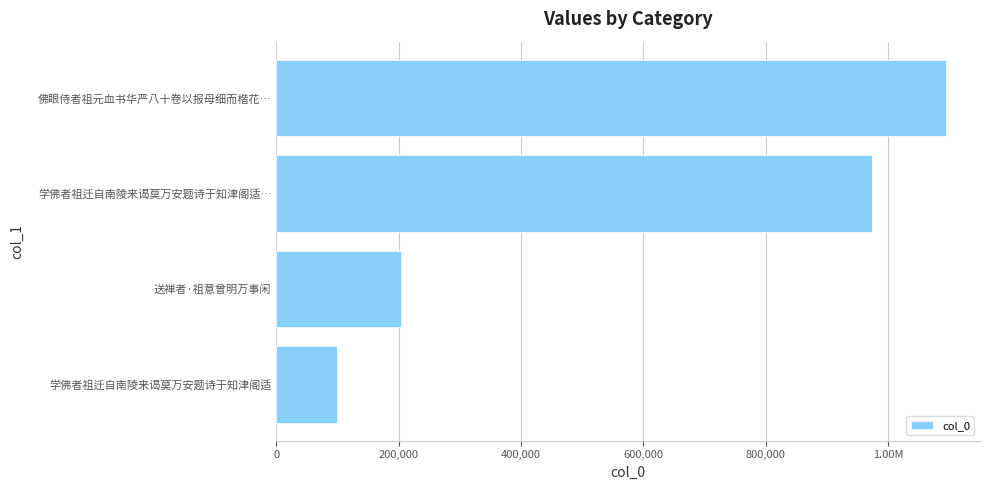

Are the bars horizontal?

Yes